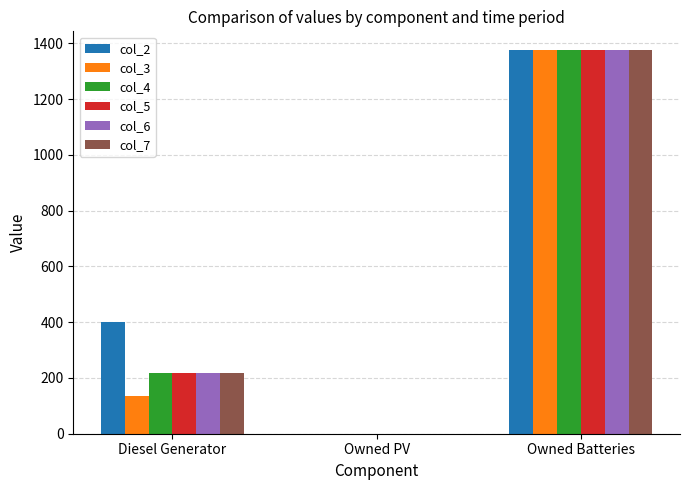

What is the total value across all series at Diesel Generator?

1401